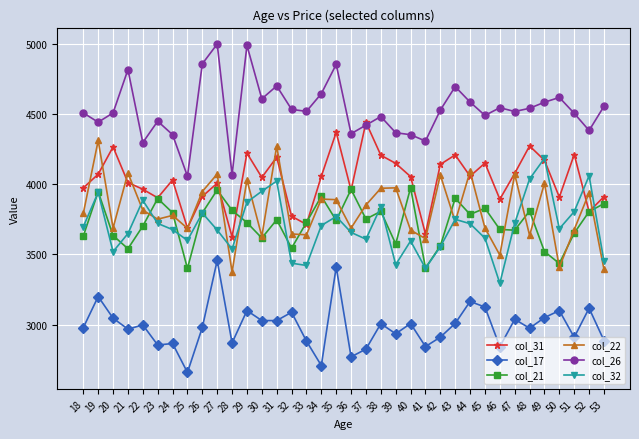

At which category does col_21 reach its first local valley?

21